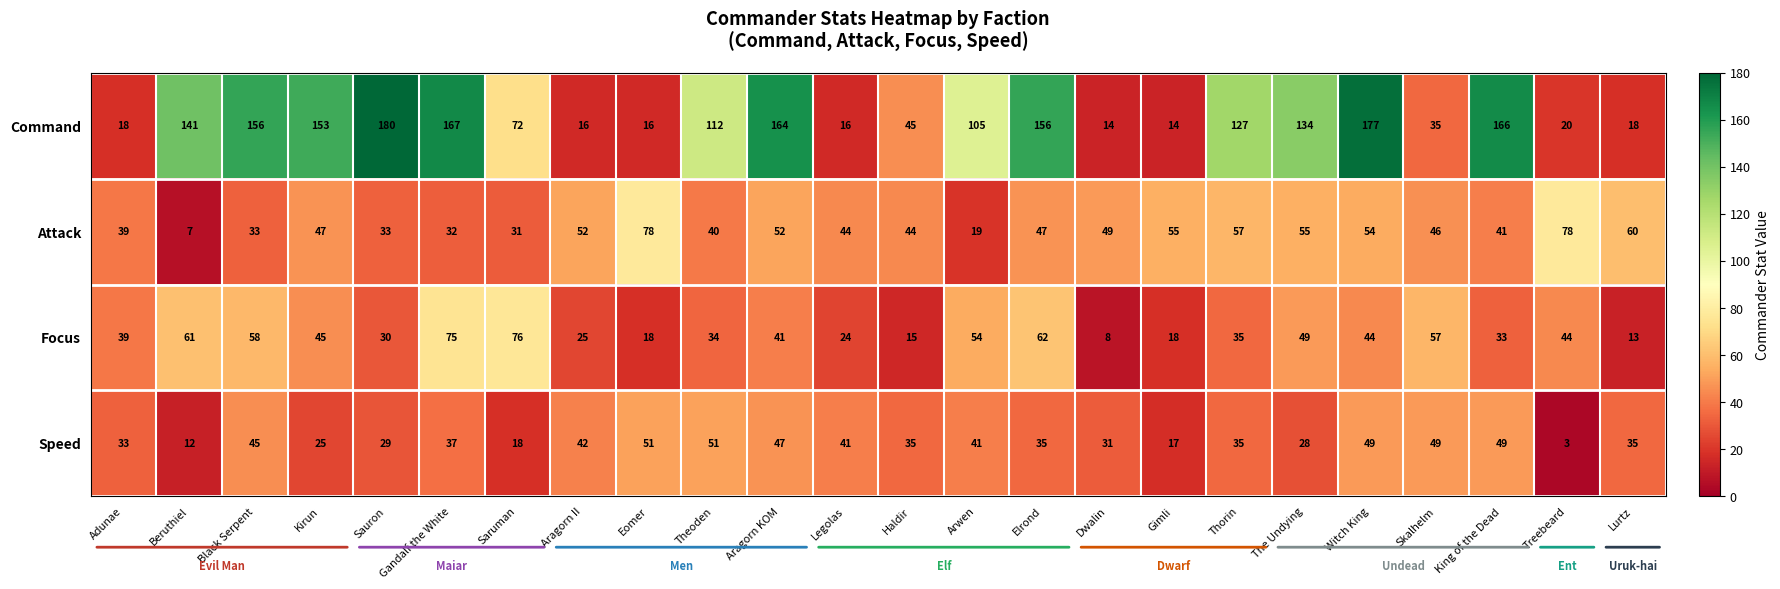

What is the maximum value for Command?

180